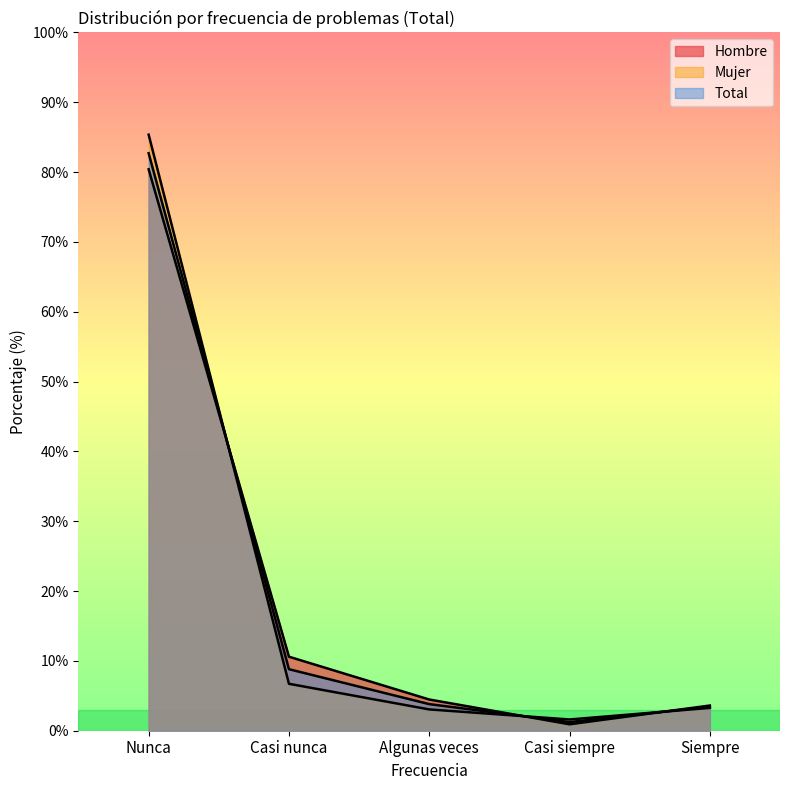

Between Nunca and Casi siempre, which is larger?

Nunca